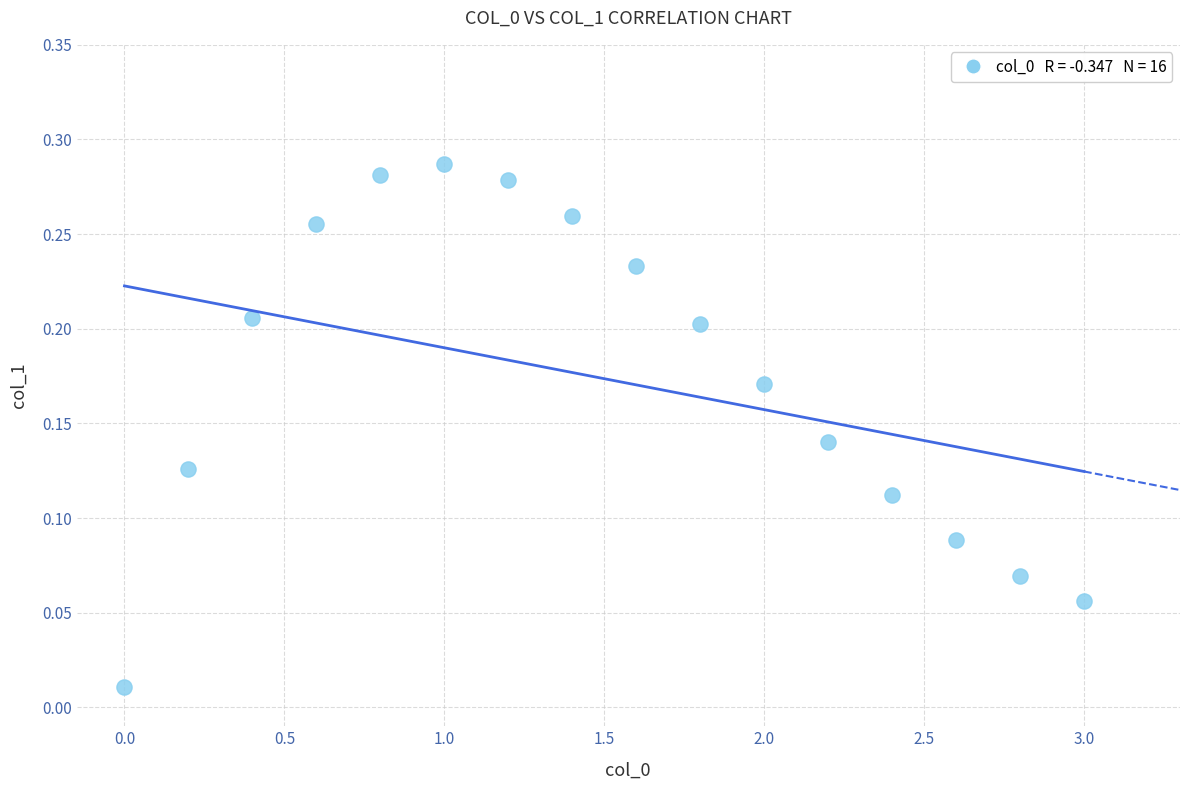

What is the range of X values (max minus min)?

3.0